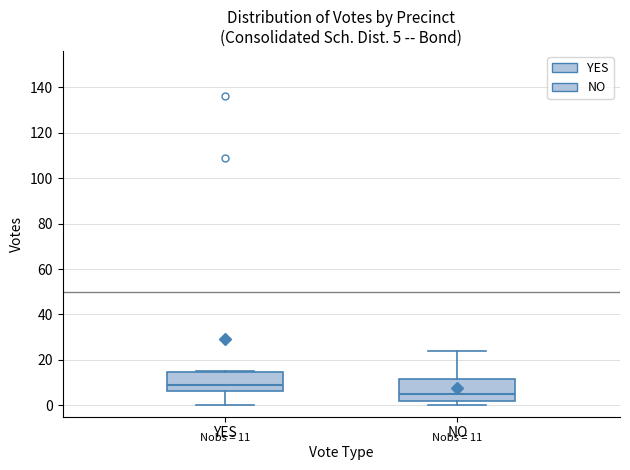

Which box's median line is the lowest?

NO